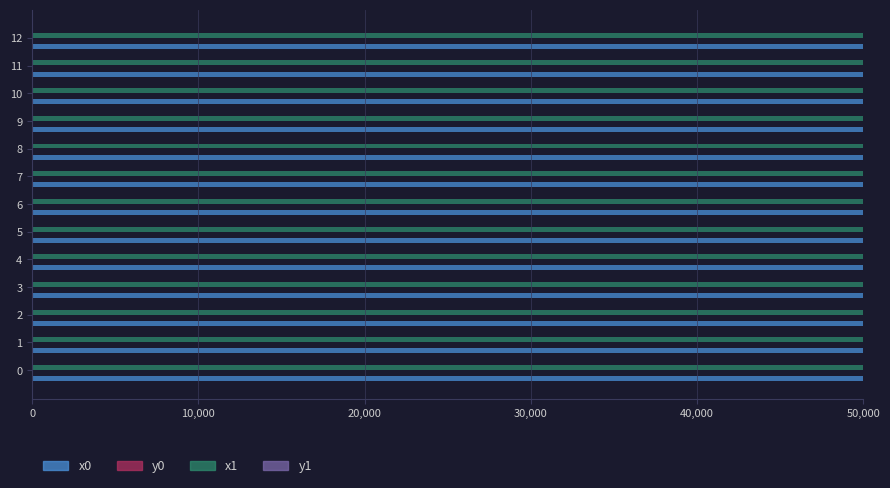

What is the maximum value shown in the chart?

50000.0